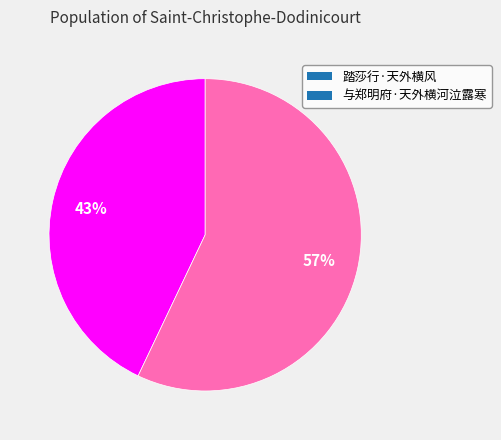

How many segments does this pie chart have?

2